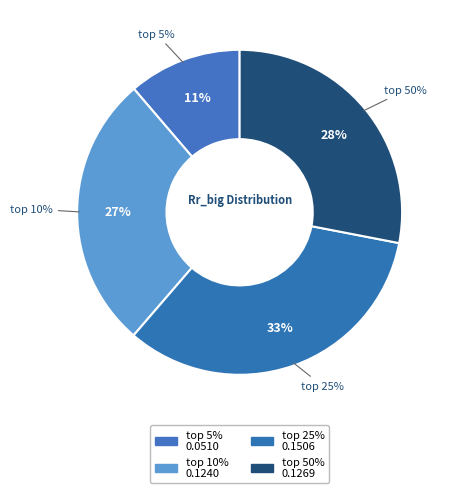

How many slices are in this pie chart?

4